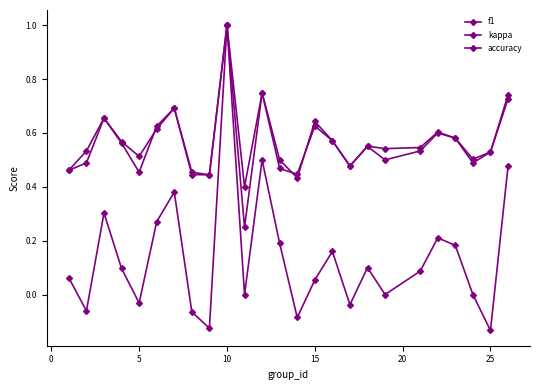

Which series has the largest total across all categories?

f1